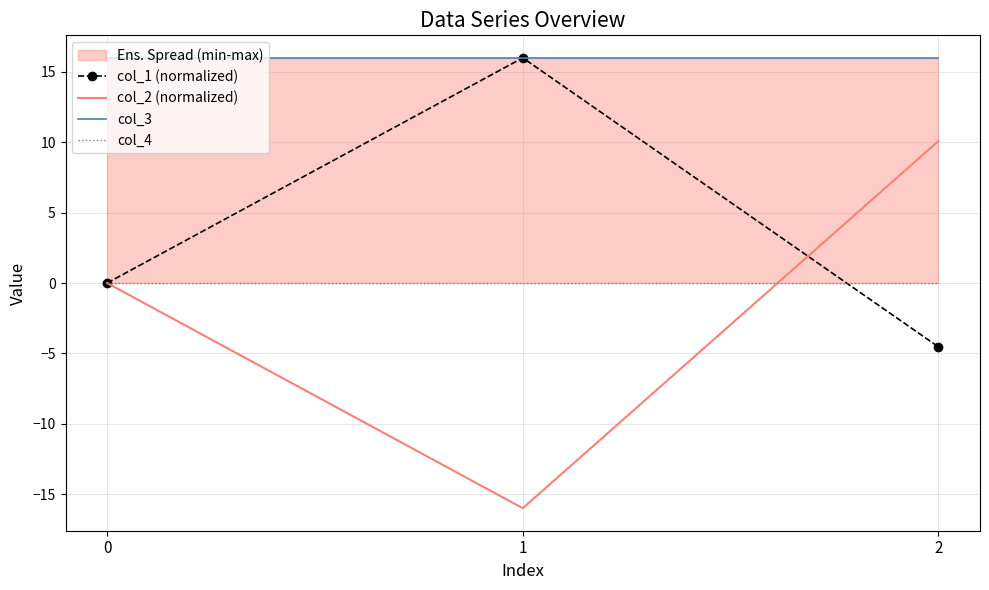

Is it true that col_2 (normalized) equals -16.0 at 1?

True